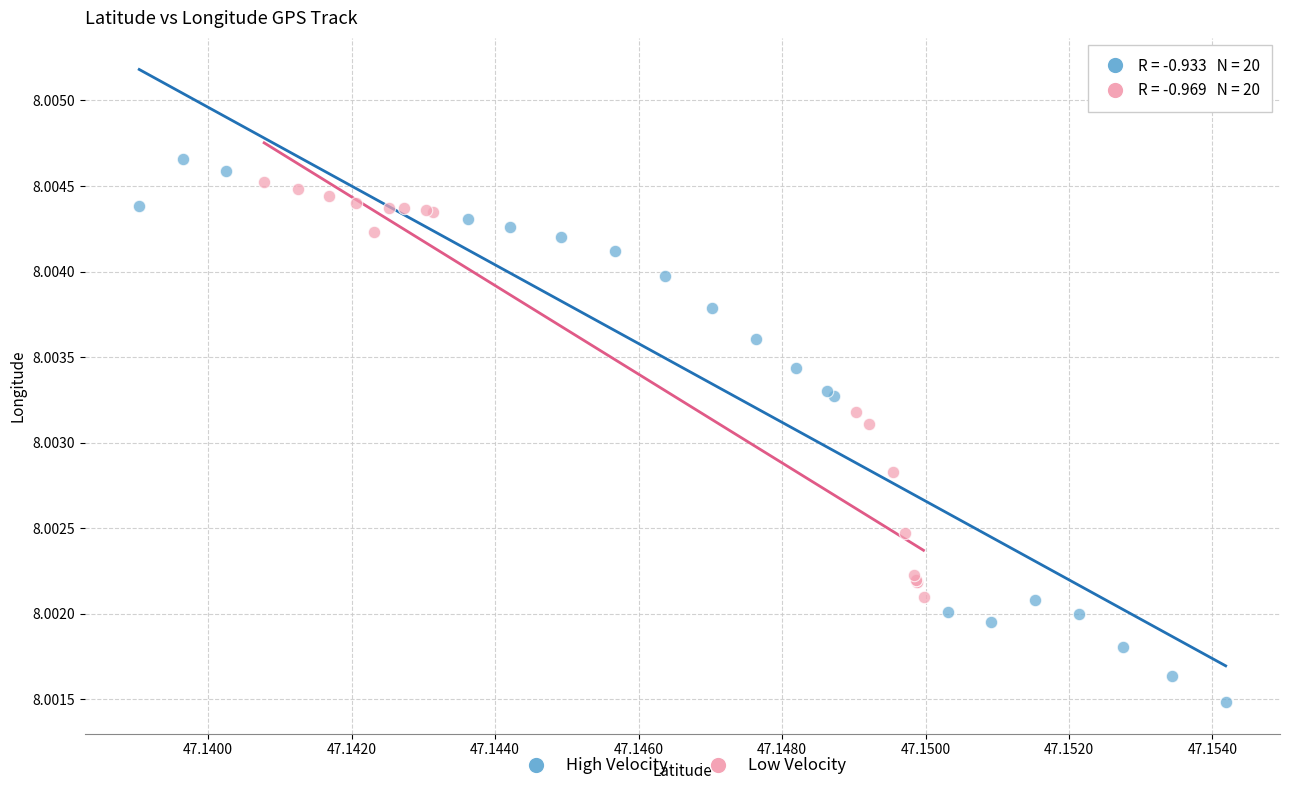

Which series has the widest spread of Y values?

High Velocity